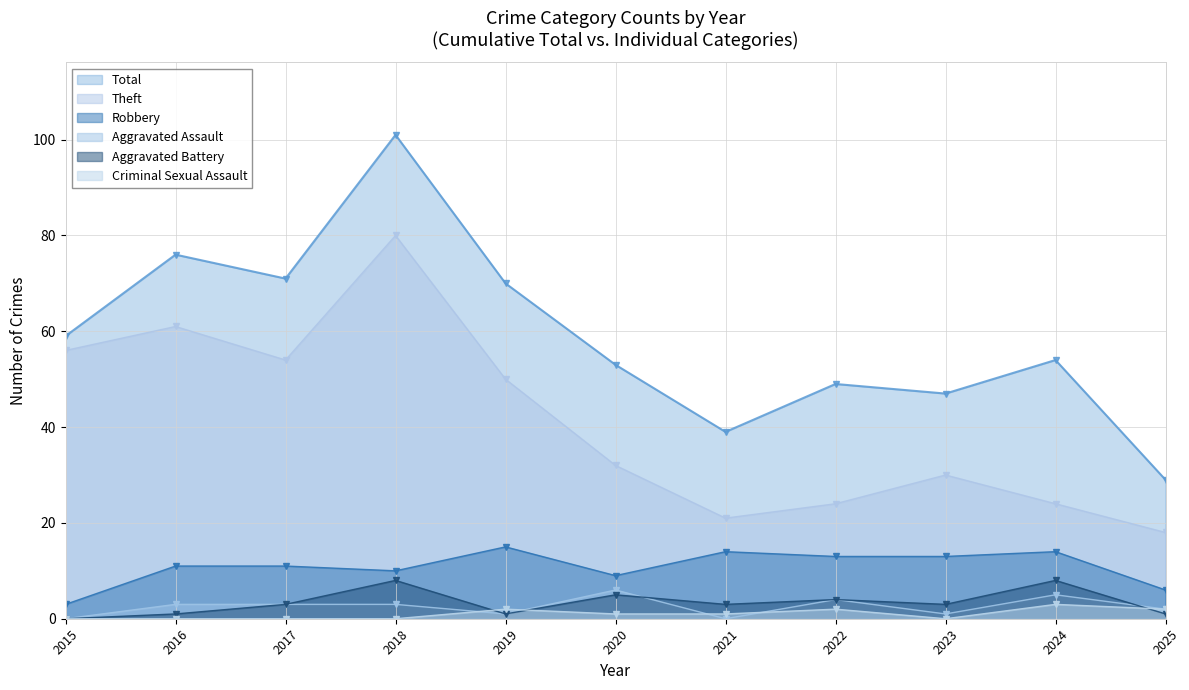

True or false: Robbery has a value of 13 at 2022.

True